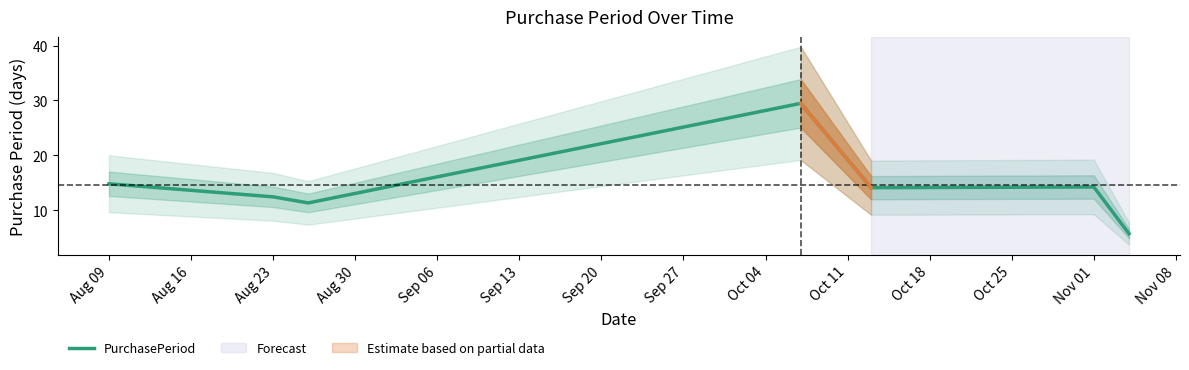

The value of PurchasePeriod at Aug 09 is 6.4. True or false?

False